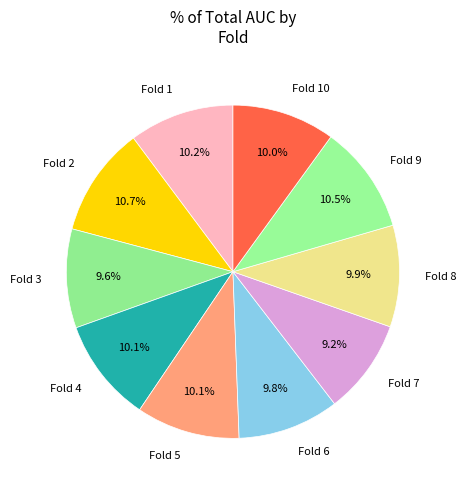

What portion of the pie excludes Fold 8?

90.1%